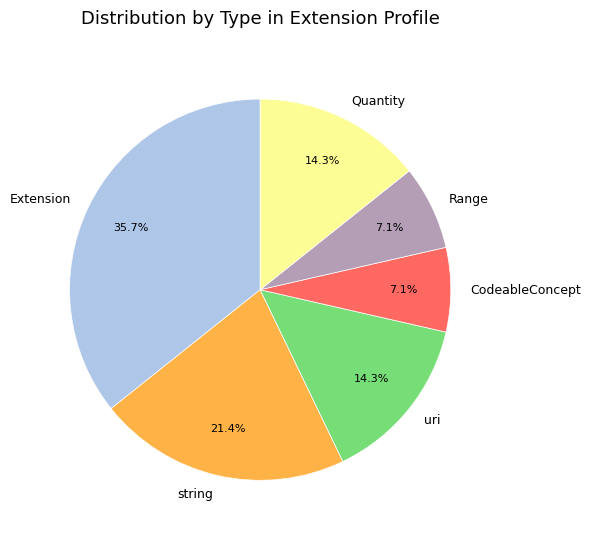

Which slice is the largest?

Extension